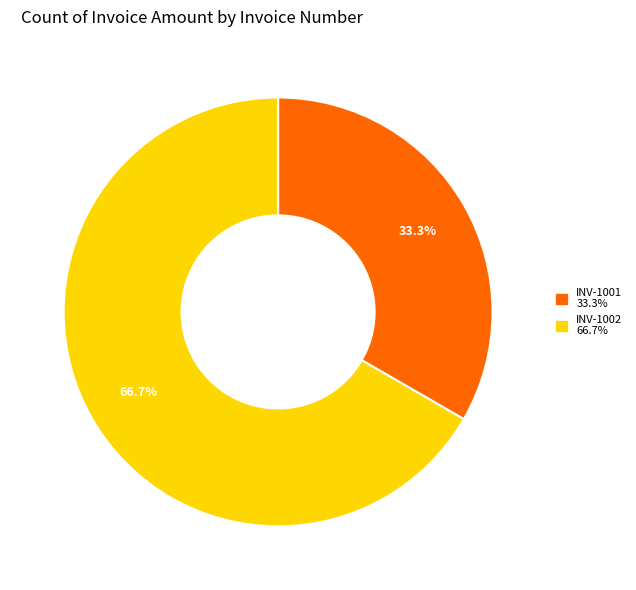

To the nearest percent, what percentage of the pie is INV-1002?

67%